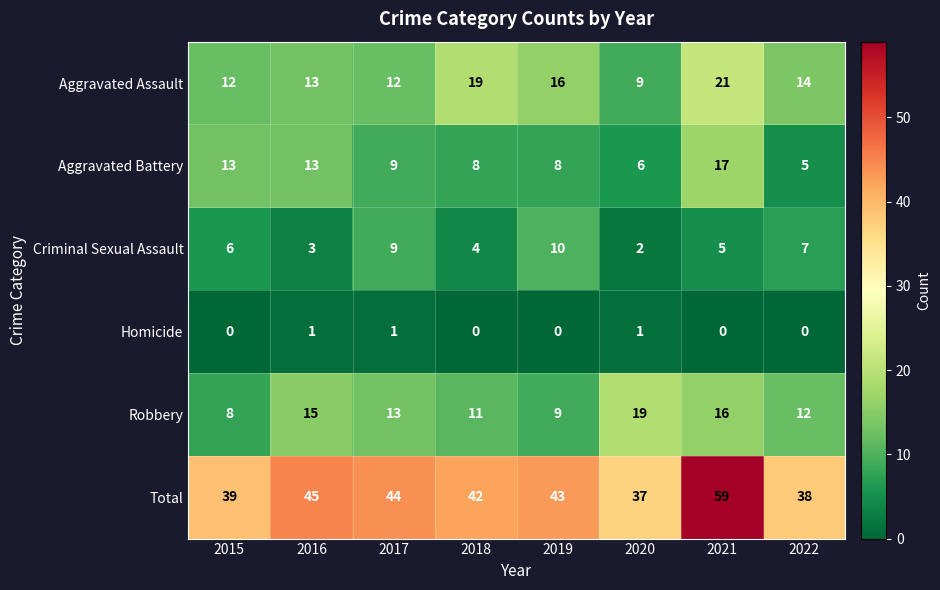

Count the number of data series in this chart.

6